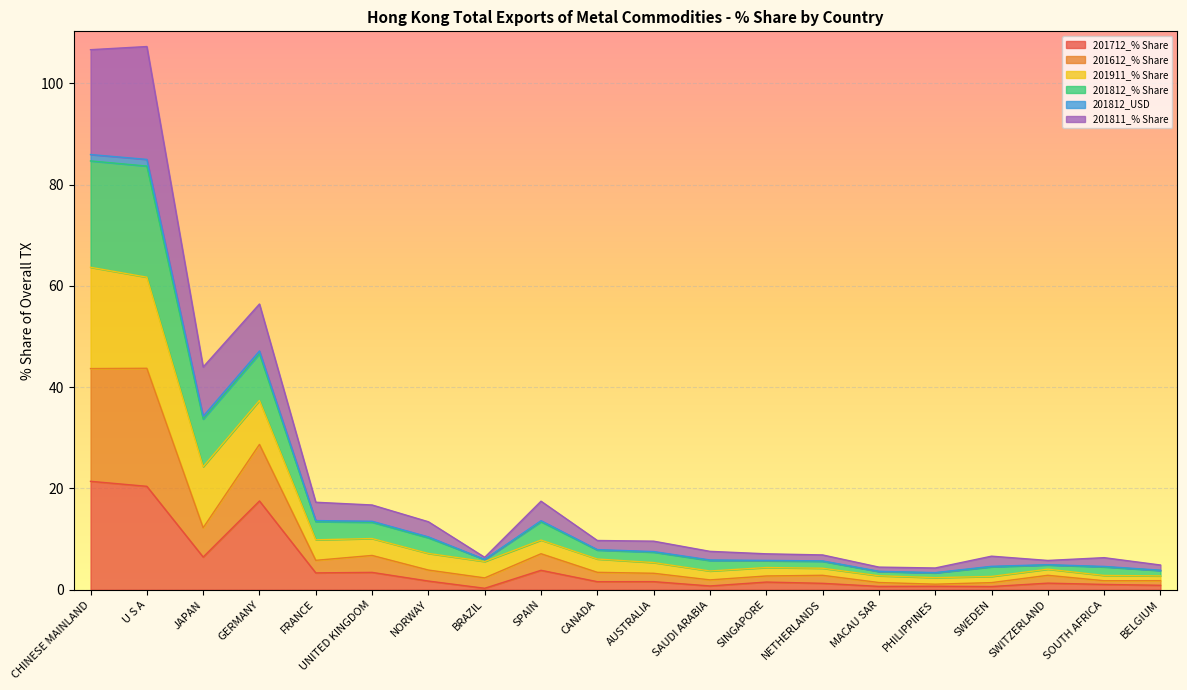

True or false: 201712_% Share has a value of 6.5 at JAPAN.

True